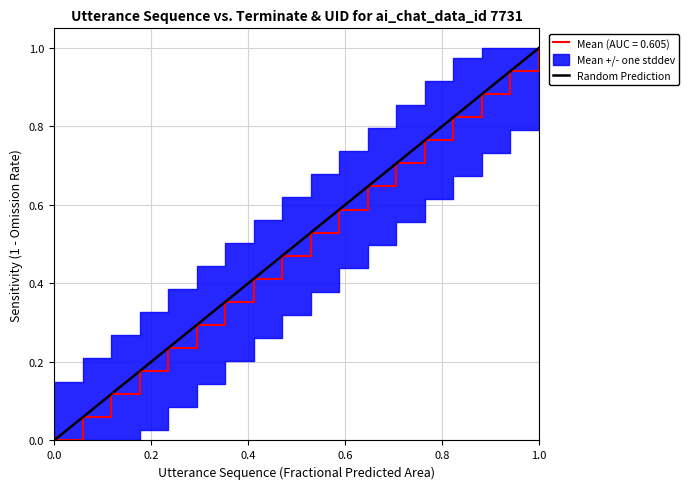

Does the chart have visible grid lines?

Yes